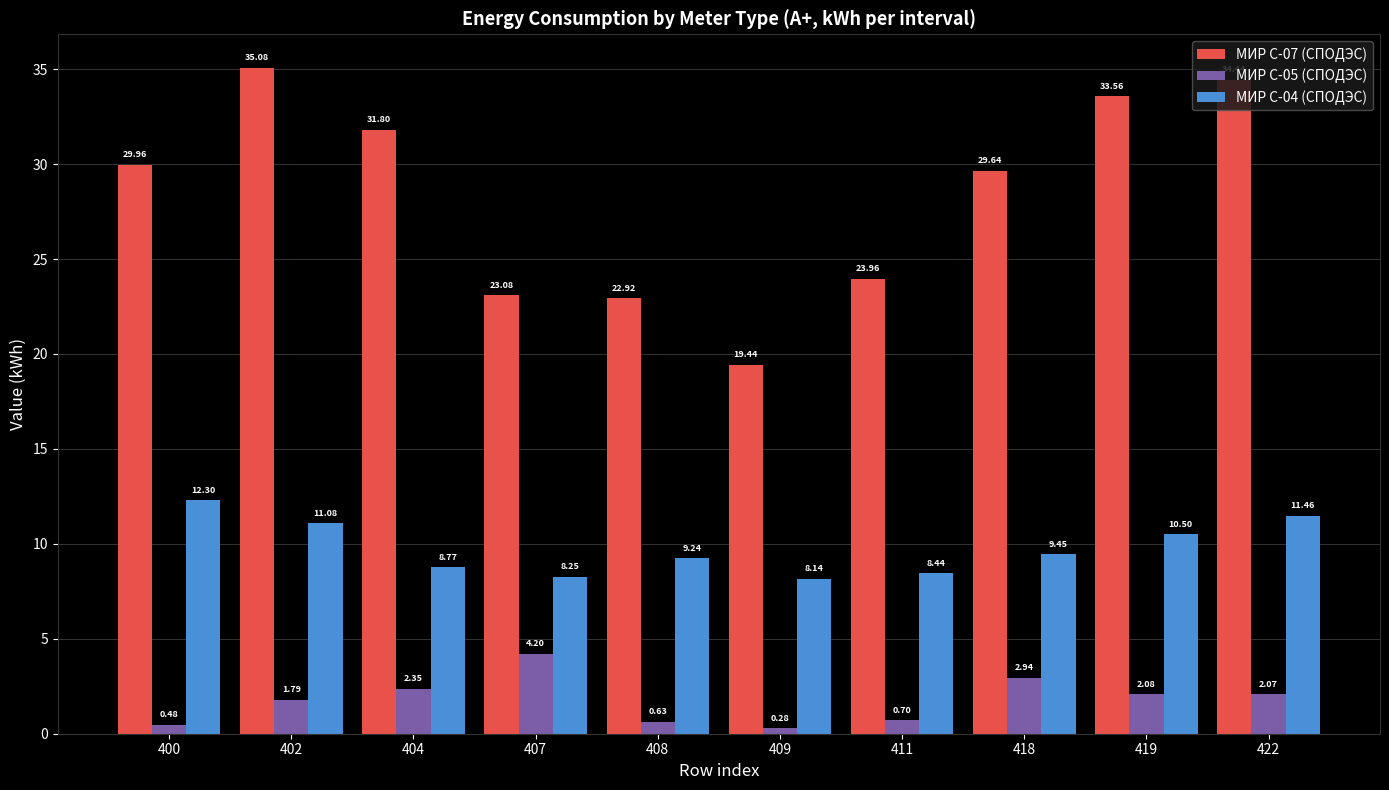

What is the sum of all МИР С-04 (СПОДЭС) values?

97.6